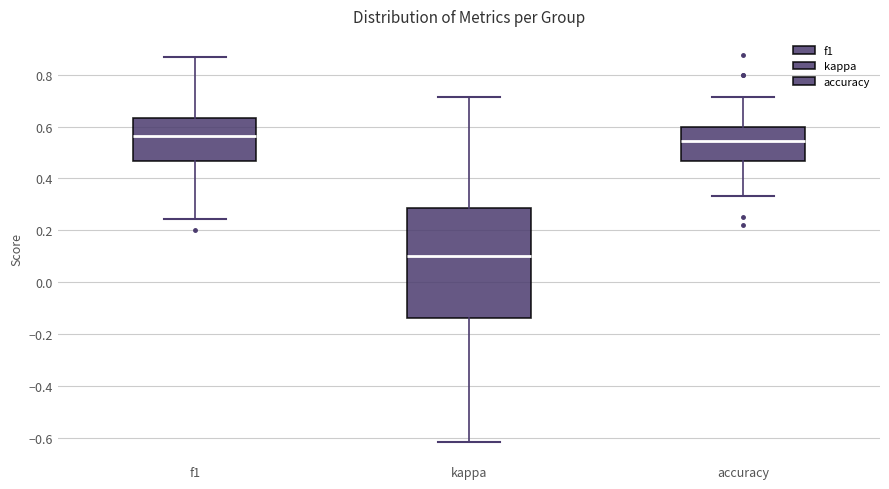

Reading left to right, read every box against the y-axis: the position of its median line, the range the box covers, and the ends of its whiskers. The values are not printed on the chart, so give them approximately, as read against the axis.

f1: median 0.56, box 0.46 to 0.64, whiskers 0.24 to 0.86
kappa: median 0.10, box -0.14 to 0.28, whiskers -0.62 to 0.72
accuracy: median 0.54, box 0.46 to 0.60, whiskers 0.34 to 0.72